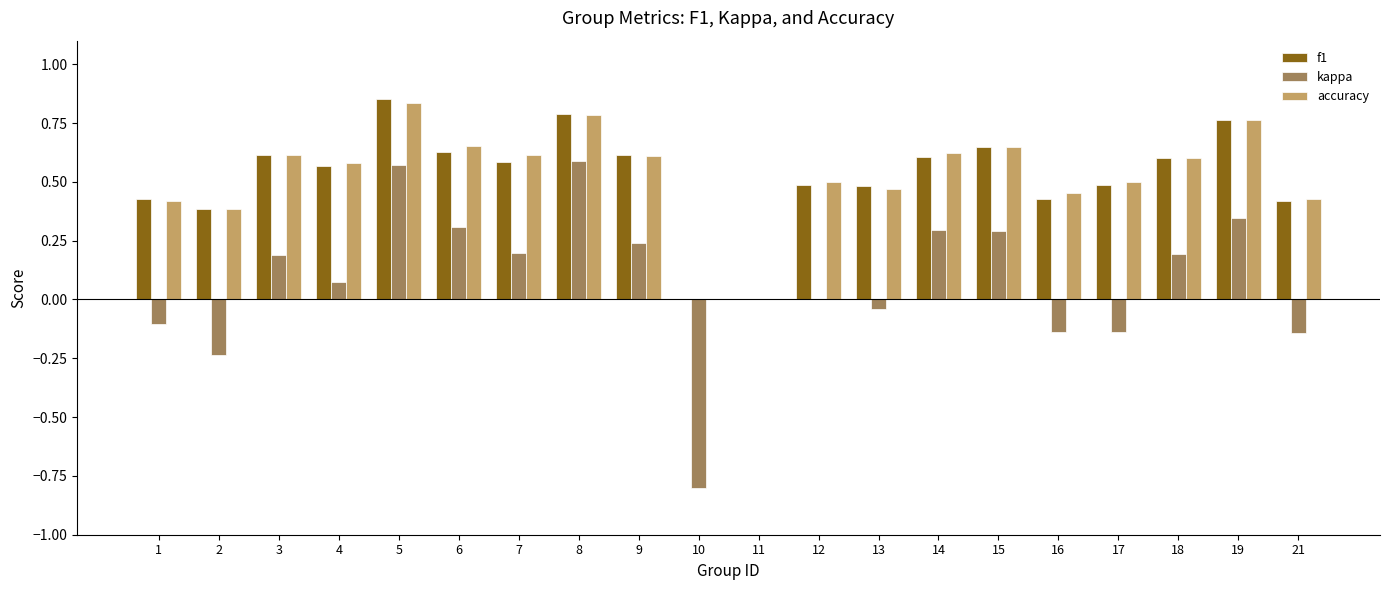

How many data points does each series have?

20